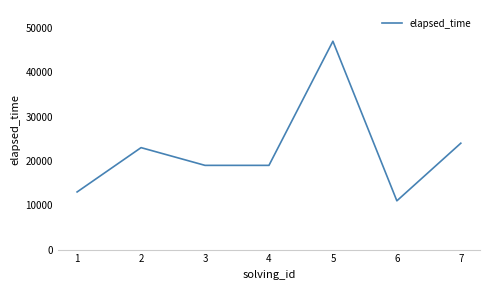

Read the value at 5, to the nearest 50.

47000